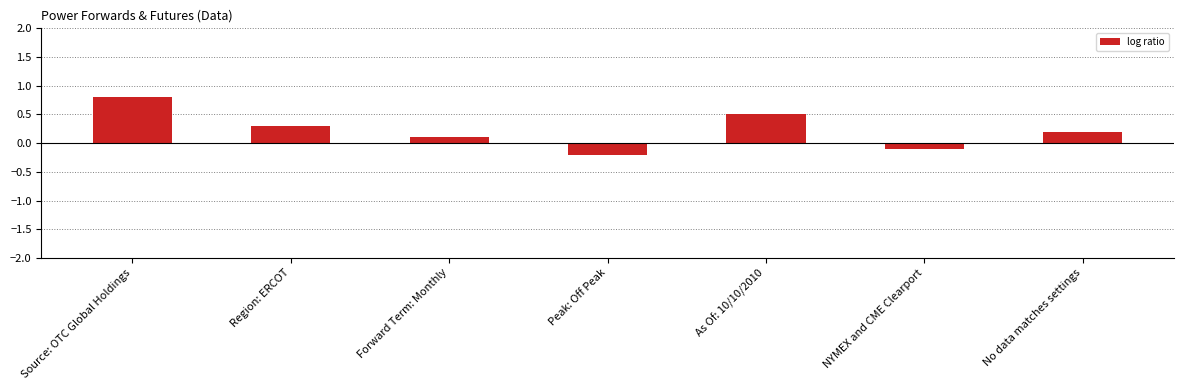

Rank the categories by value from highest to lowest.

Source: OTC Global Holdings, As Of: 10/10/2010, Region: ERCOT, No data matches settings, Forward Term: Monthly, NYMEX and CME Clearport, Peak: Off Peak